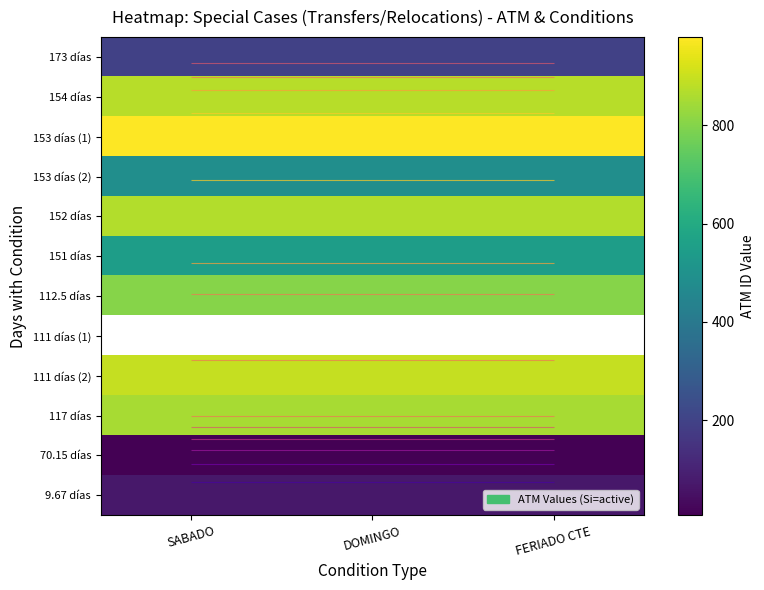

The value of 152 días at SABADO is 1491.8. True or false?

False